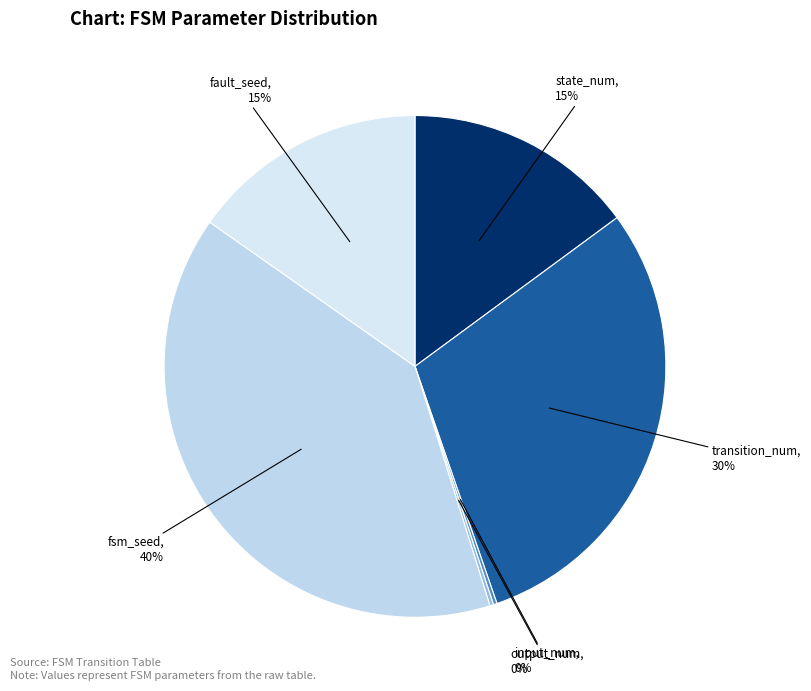

Do state_num and fsm_seed together represent more than half of the pie?

Yes